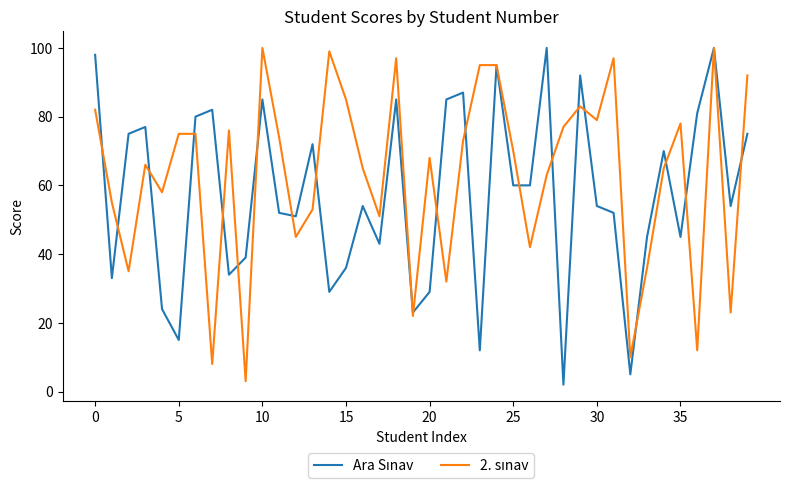

What is the difference between the highest and lowest values at 0?

16